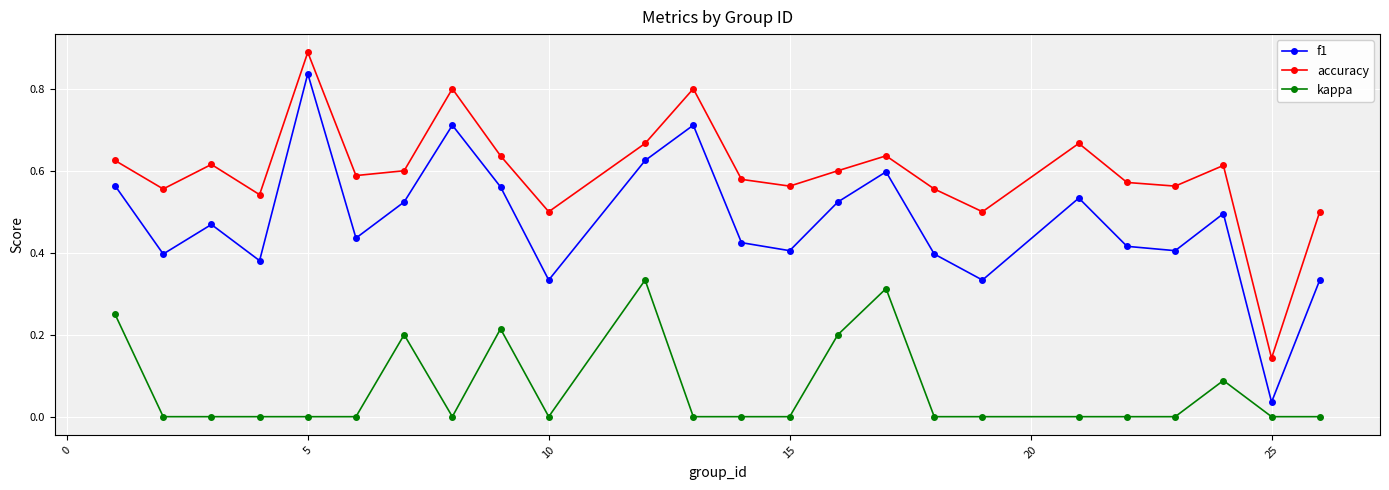

How many lines are shown in the chart?

3